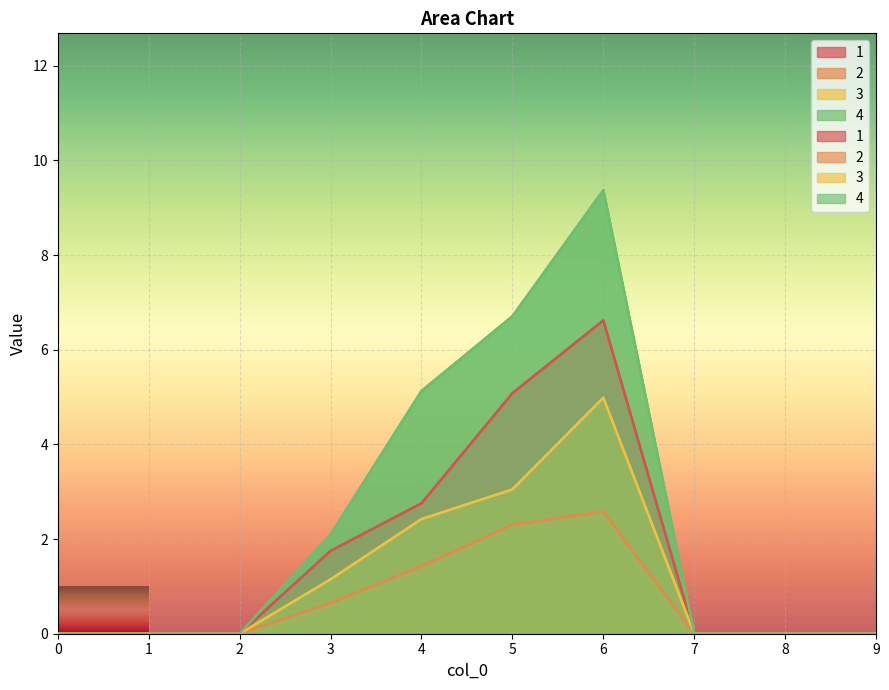

Rank the series by their maximum value, from lowest to highest.

2, 3, 1, 4